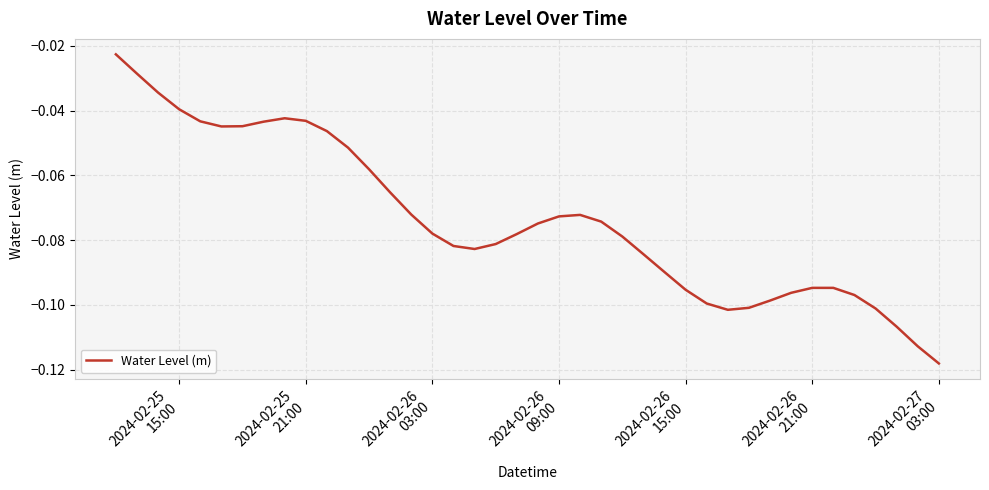

How many points are lower than both their immediate neighbors (excluding endpoints)?

3